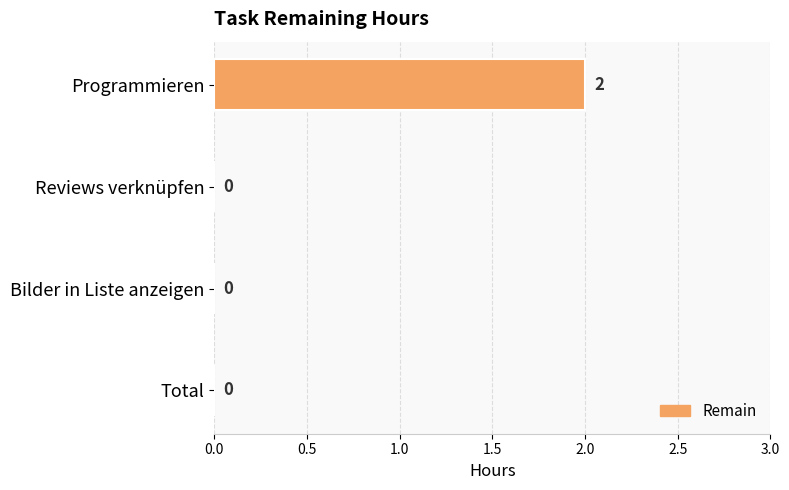

How many values are between 0 and 2?

4